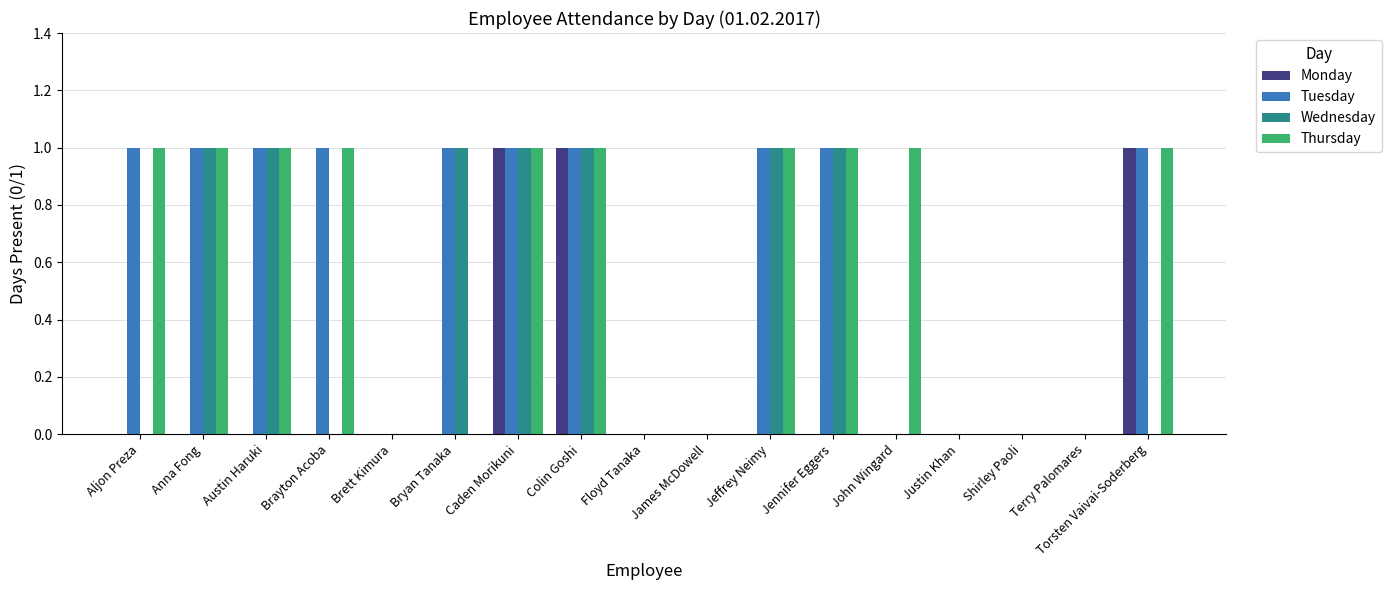

How many groups of bars are there?

17